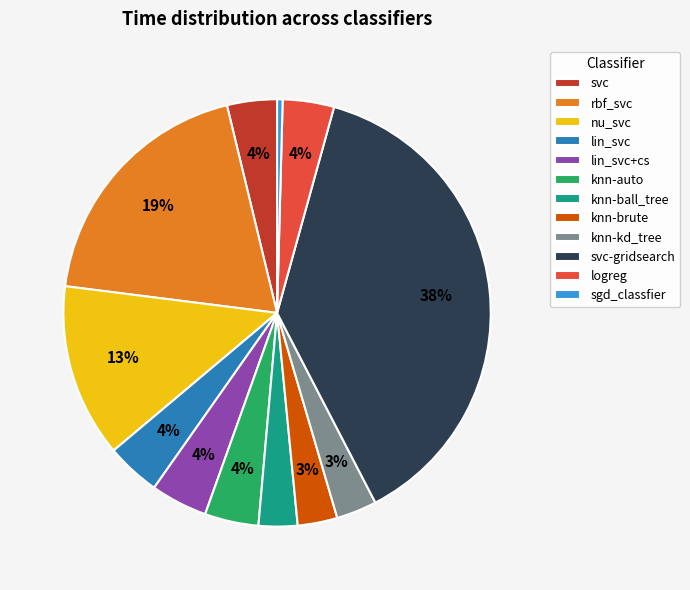

Is the sum of svc-gridsearch and knn-brute greater than half?

No